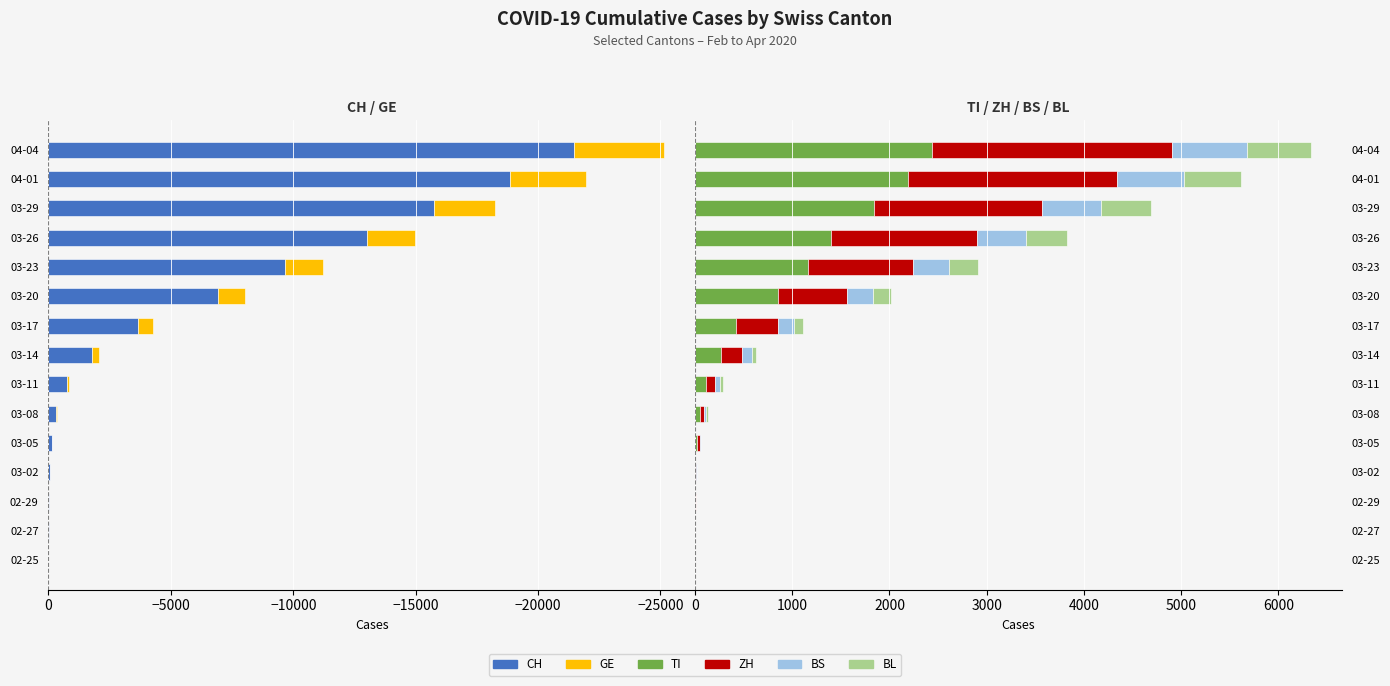

Which series has the largest total across all categories?

TI